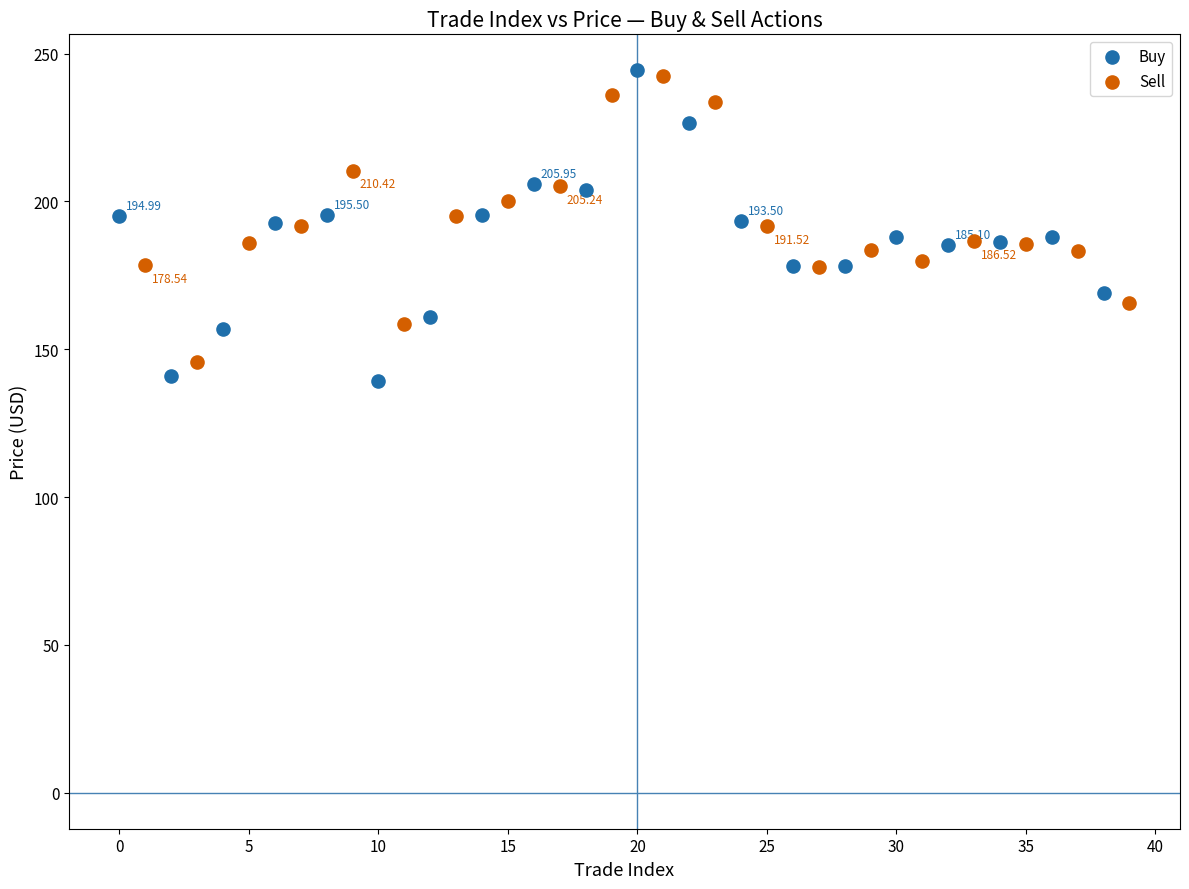

Which series has the widest spread of Y values?

Buy